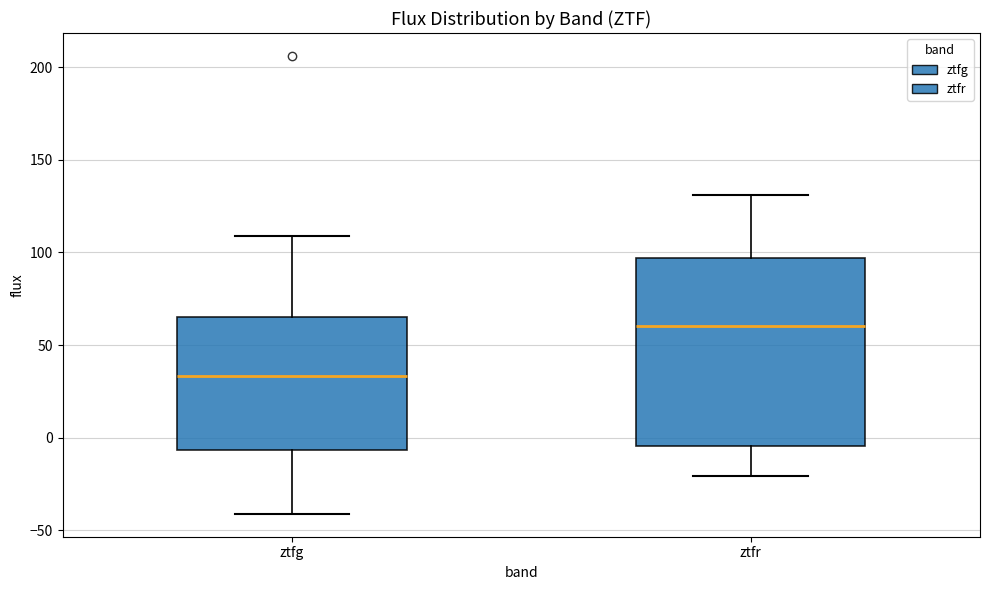

Which box is the tallest, from its lower edge to its upper edge?

ztfr